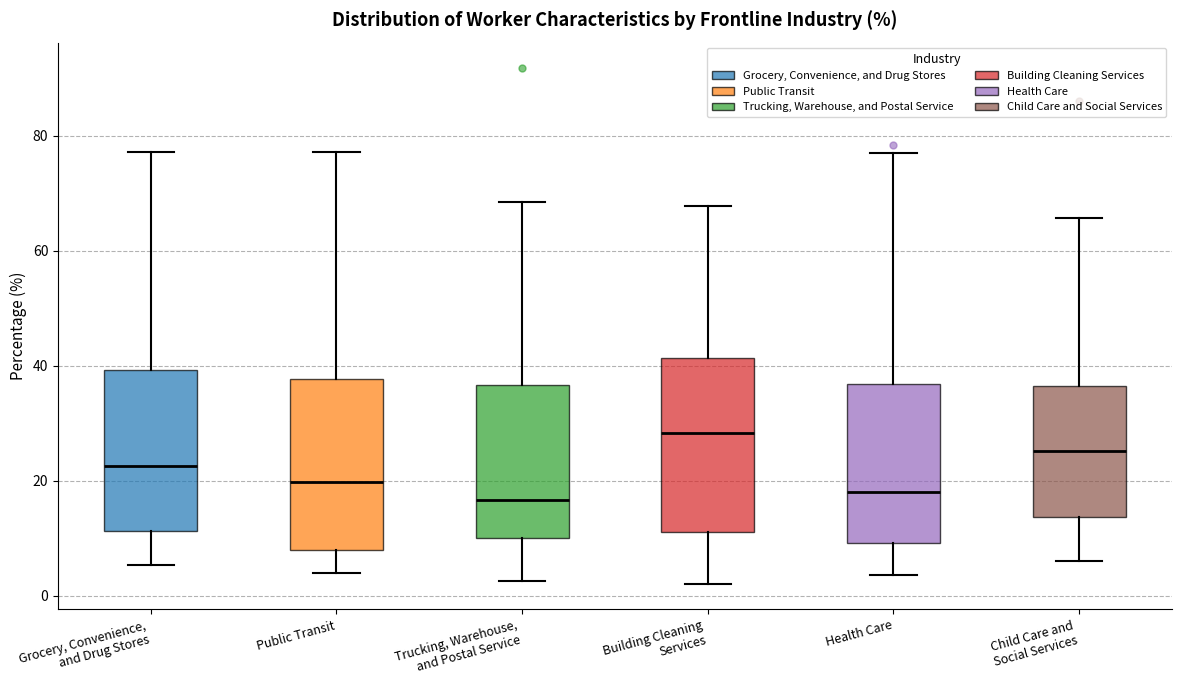

Reading left to right, transcribe this box plot: for each box, give where its median line is, the range the box spans, and where its two whiskers end, as read against the y-axis. The values are not printed on the chart, so give them approximately, as read against the axis.

Grocery, Convenience, and Drug Stores: median 22, box 12 to 40, whiskers 6 to 78
Public Transit: median 20, box 8 to 38, whiskers 4 to 78
Trucking, Warehouse, and Postal Service: median 16, box 10 to 36, whiskers 2 to 68
Building Cleaning Services: median 28, box 12 to 42, whiskers 2 to 68
Health Care: median 18, box 10 to 36, whiskers 4 to 76
Child Care and Social Services: median 26, box 14 to 36, whiskers 6 to 66